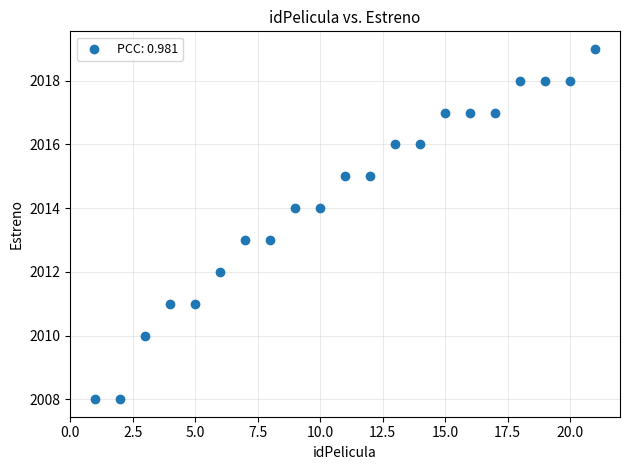

What is the range of X values (max minus min)?

20